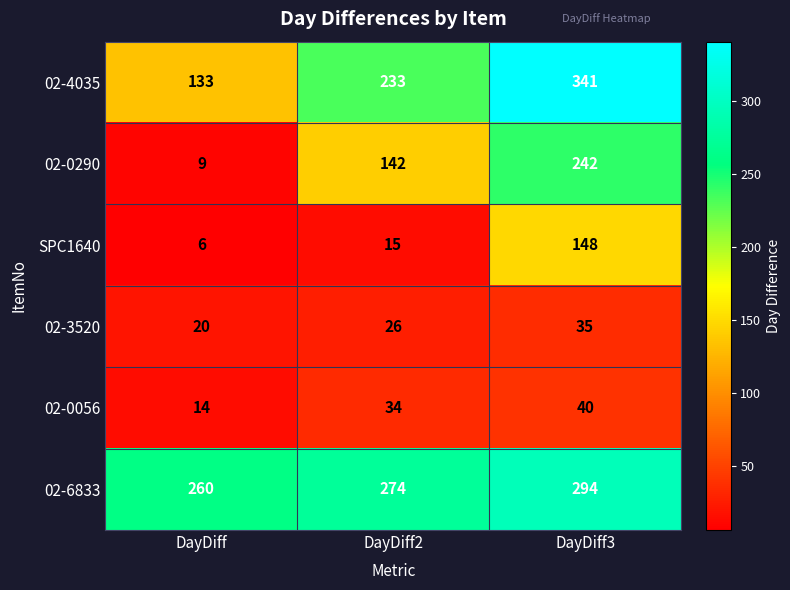

Reading left to right, list all the values displayed in this chart.

02-4035: 133	233	341
02-0290: 9	142	242
SPC1640: 6	15	148
02-3520: 20	26	35
02-0056: 14	34	40
02-6833: 260	274	294